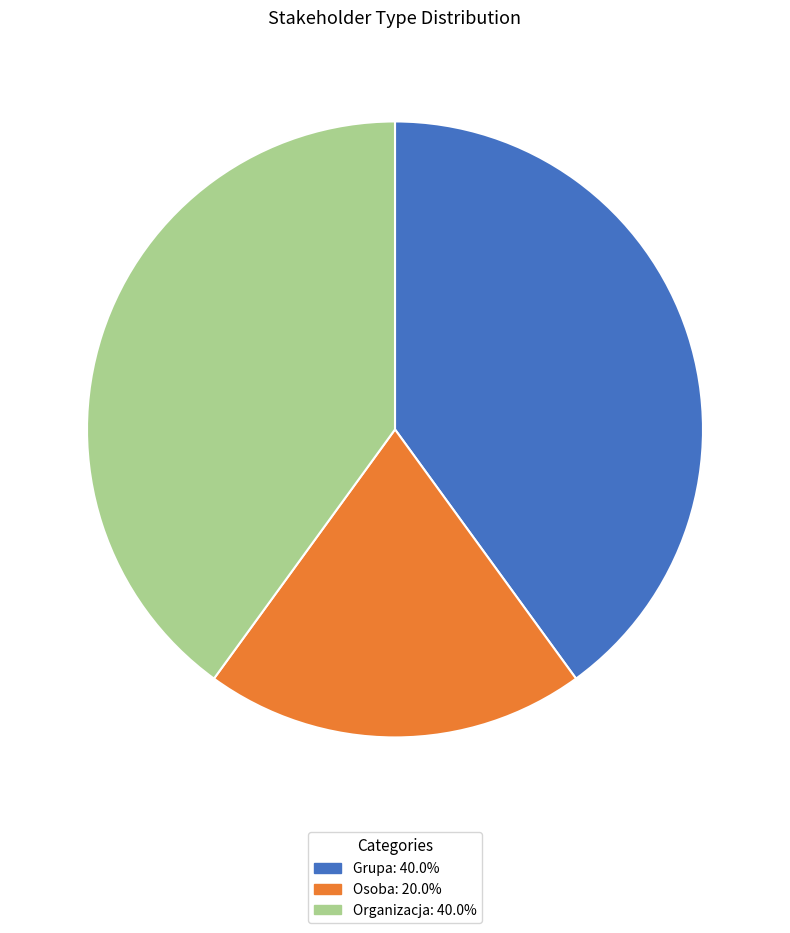

Is it true that Organizacja is 51% of the pie?

False